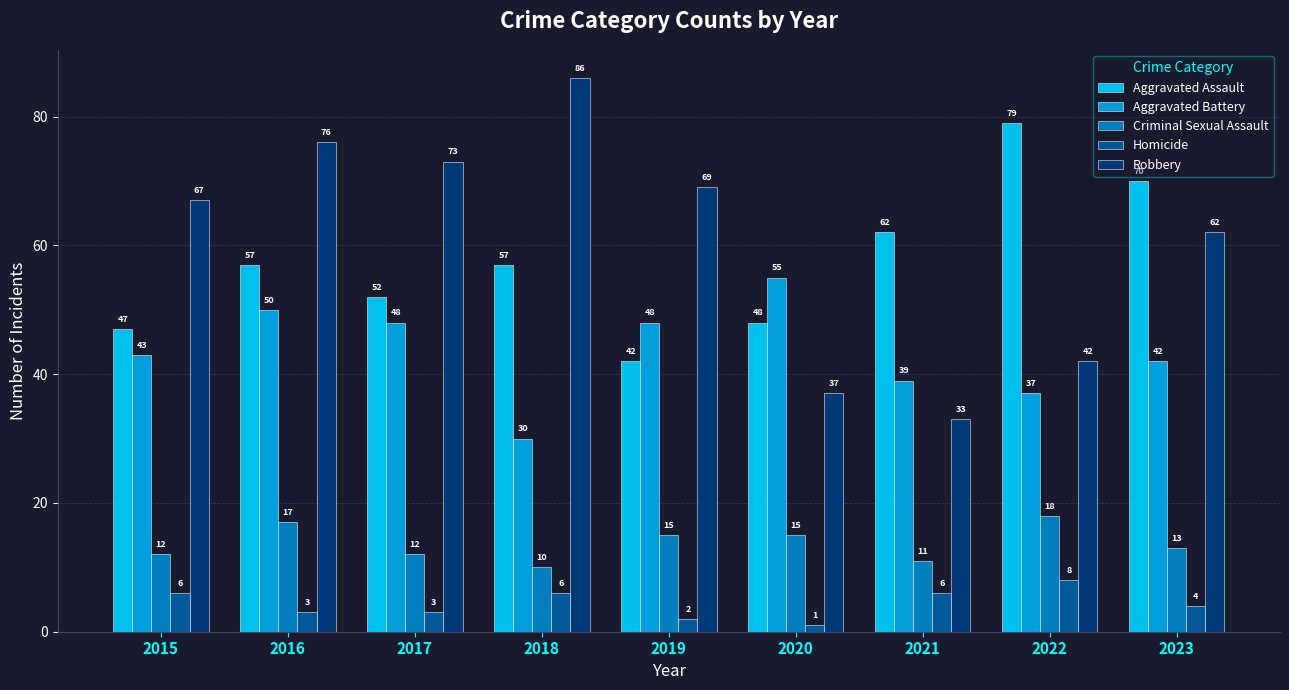

At how many categories does at least one series exceed 61?

8